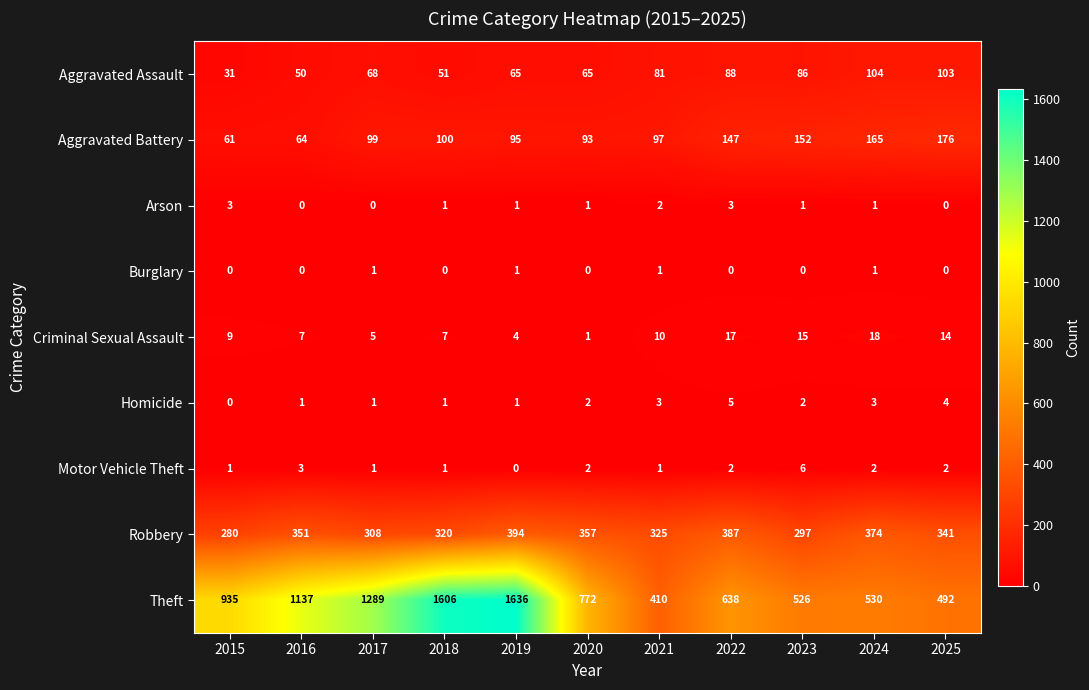

What is the difference between the maximum and minimum values in the Aggravated Battery series?

115